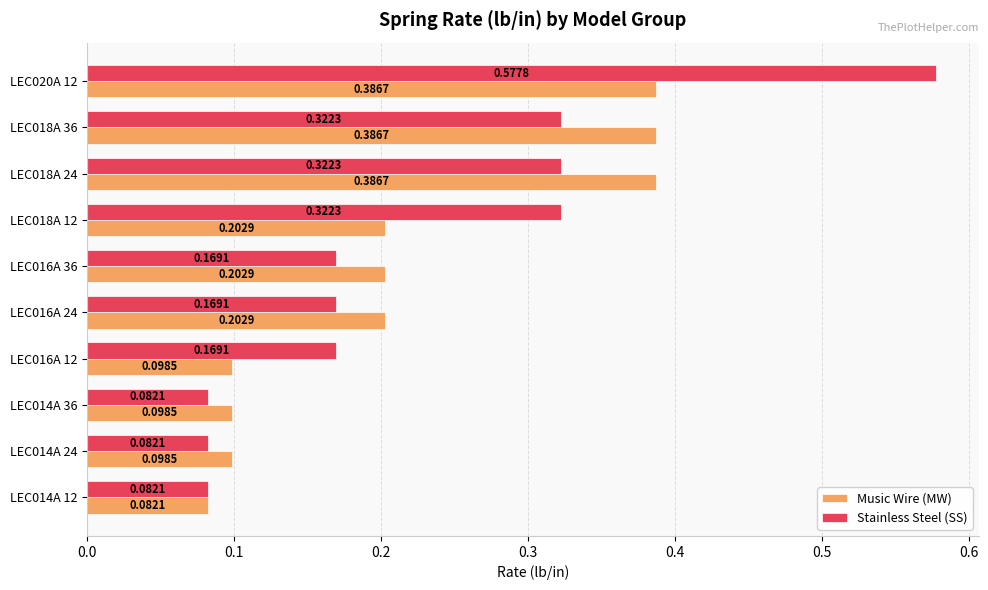

What is the difference between the maximum and minimum values in the Stainless Steel (SS) series?

0.5